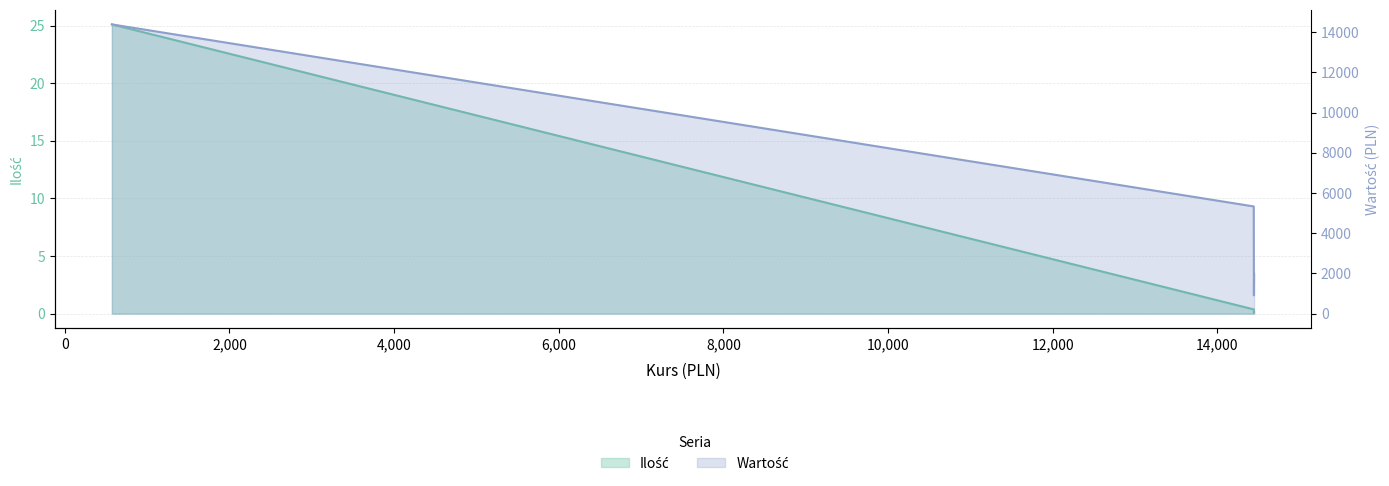

At which category does Ilość reach its first local valley?

14442.2